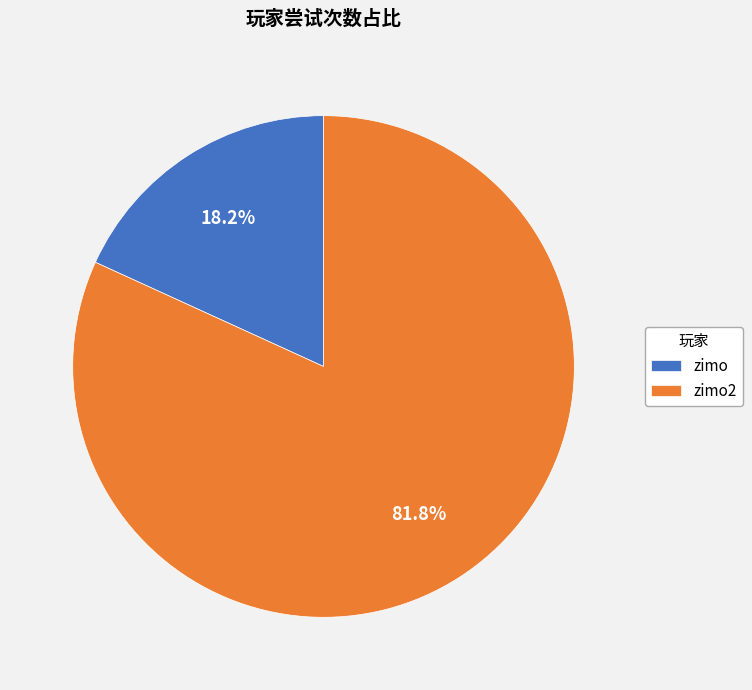

Which has a higher value, zimo2 or zimo?

zimo2